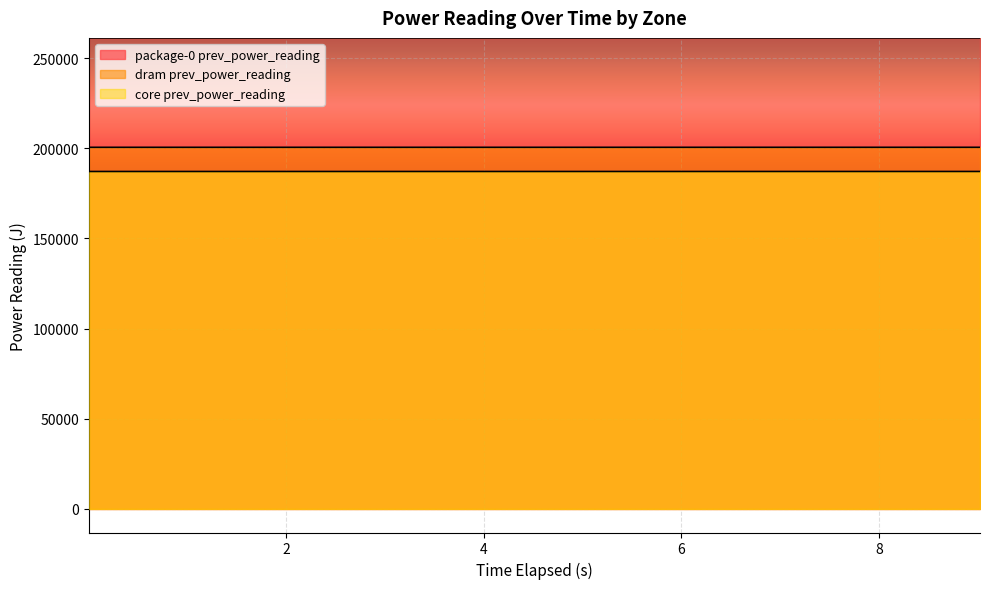

Count the number of categories in the chart.

10